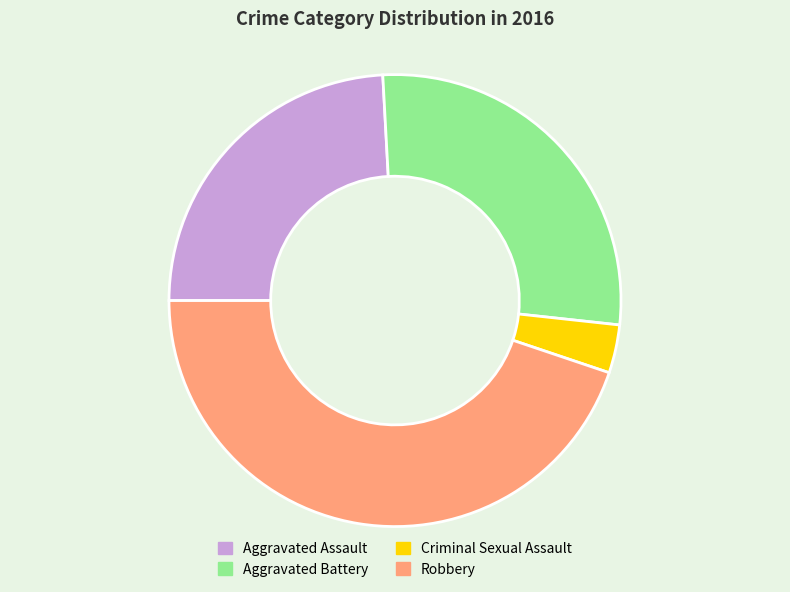

Is the sum of Aggravated Assault and Aggravated Battery greater than half?

Yes